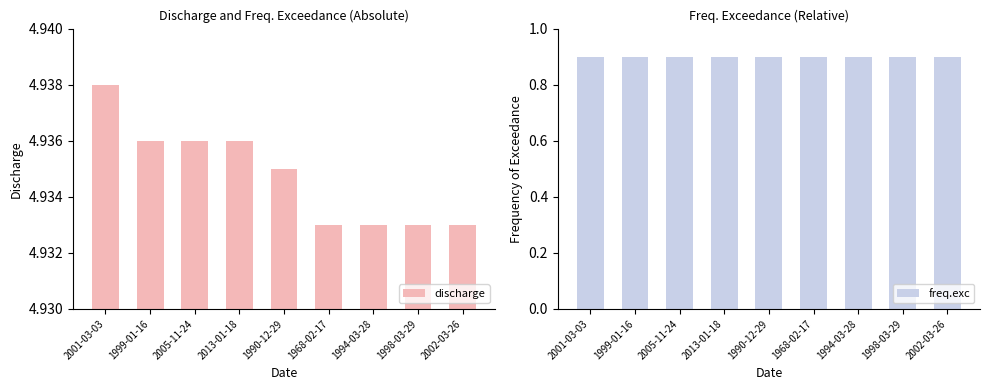

How many categories are shown in the chart?

9